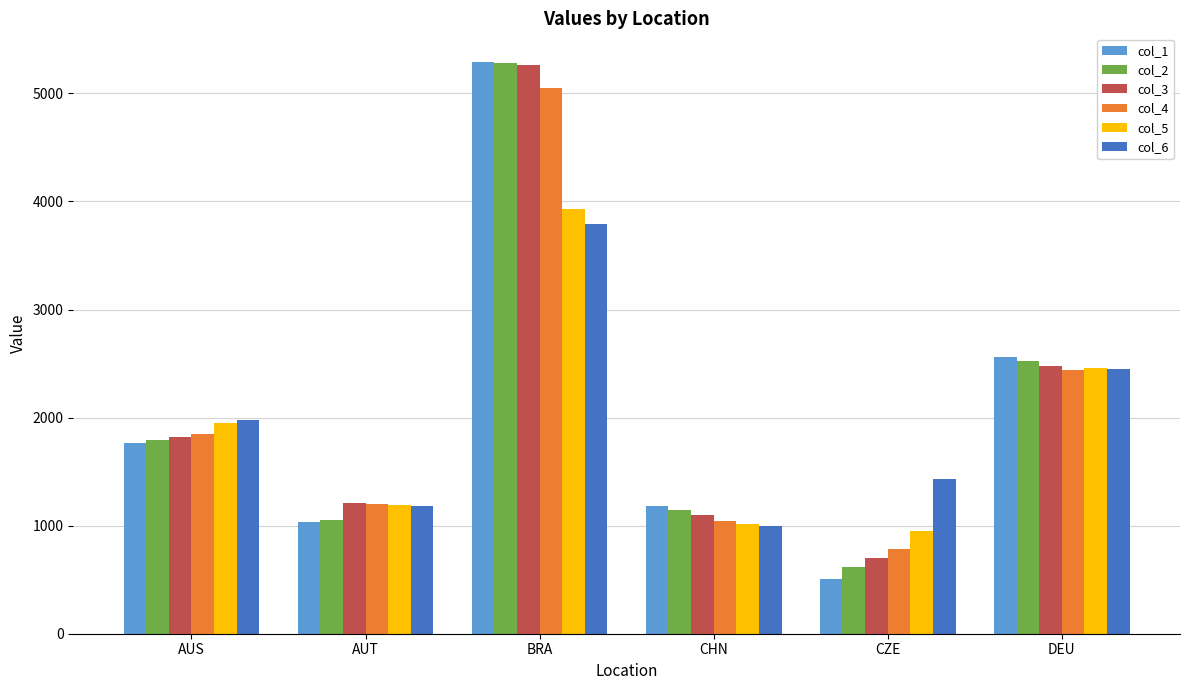

What are all the series names shown in the legend?

col_1, col_2, col_3, col_4, col_5, col_6